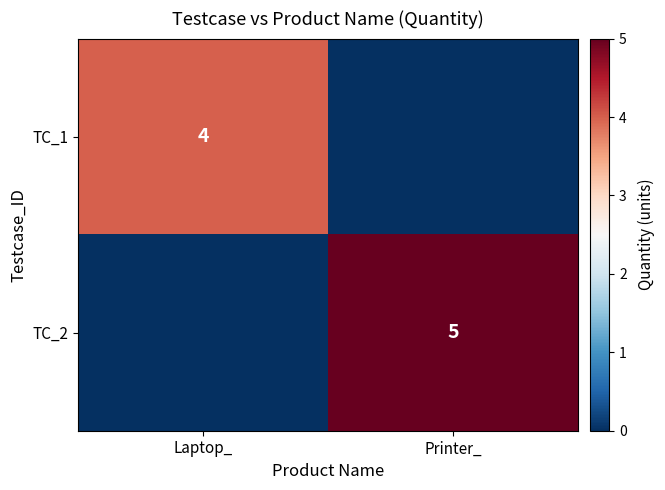

True or false: TC_1 has a value of 4 at Laptop_.

True